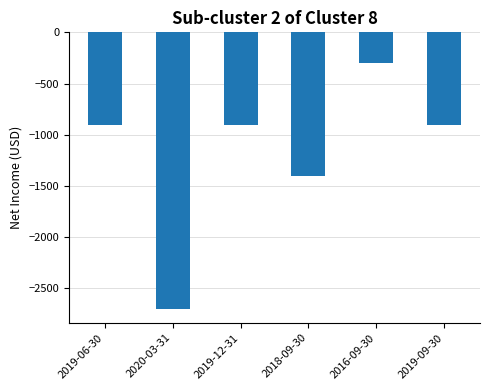

How many bars are there in total?

6